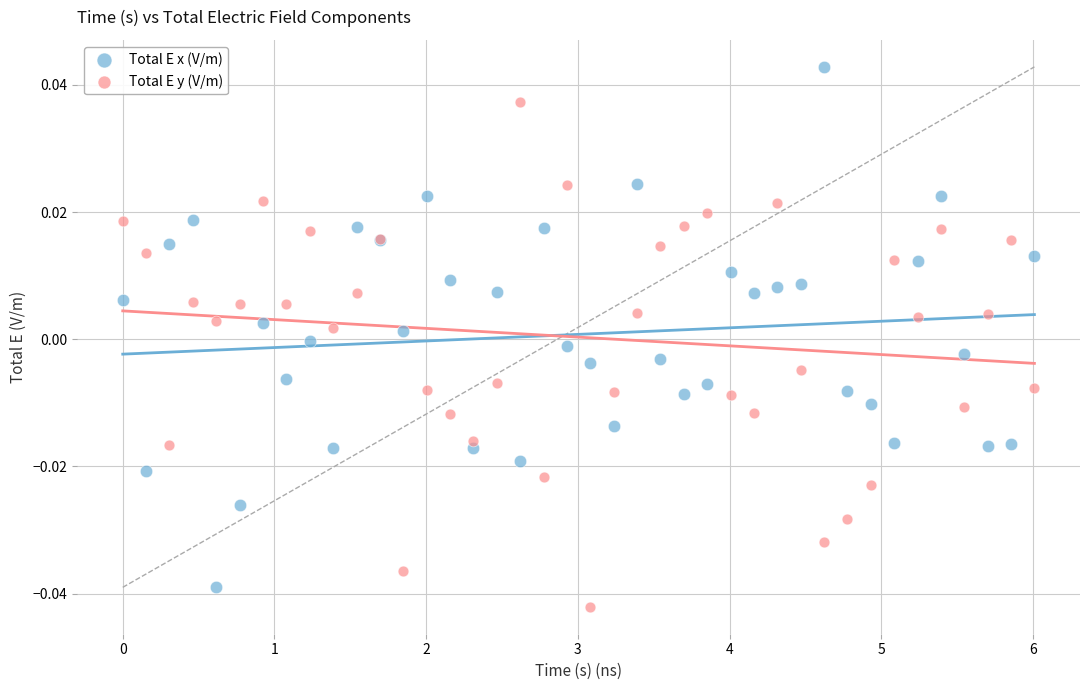

What is the X range (max minus min) for the scatter plot?

6.0